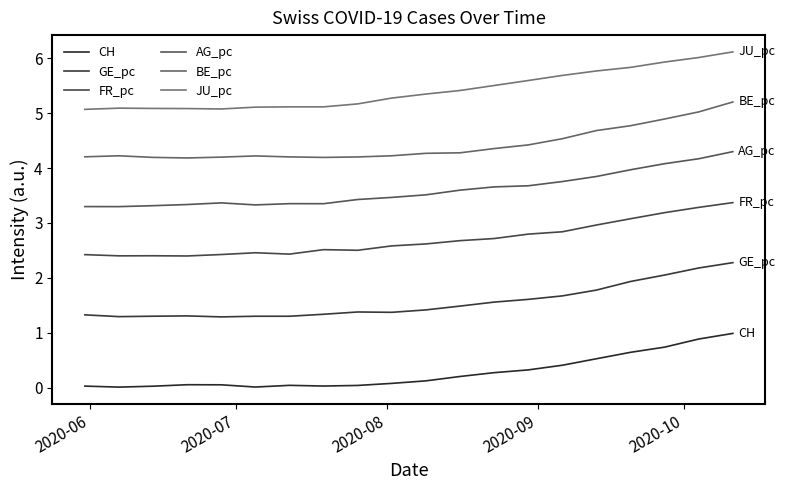

How many lines are shown in the chart?

6